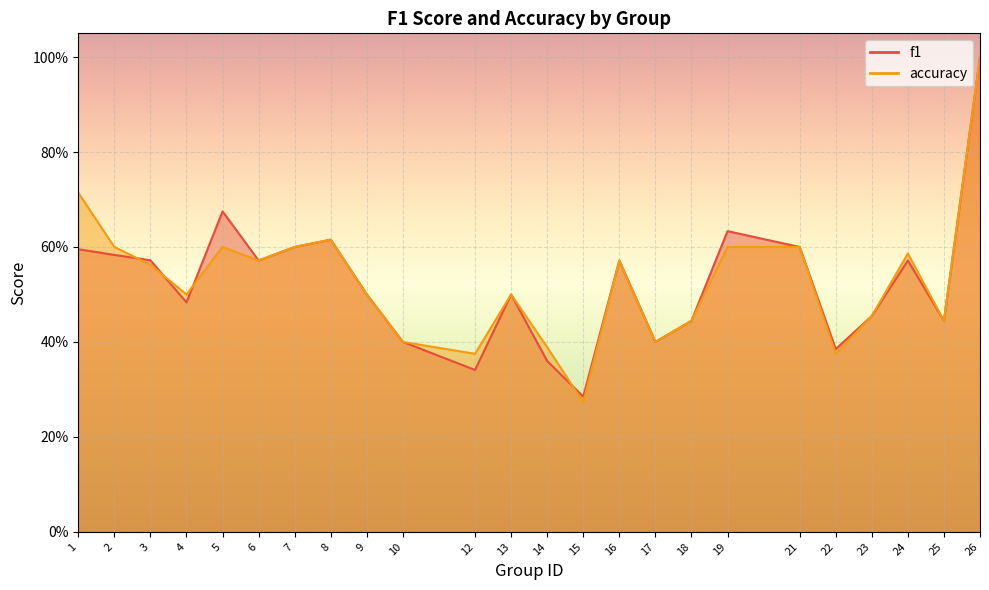

The f1 series shows 1.0 at 2. True or false?

False